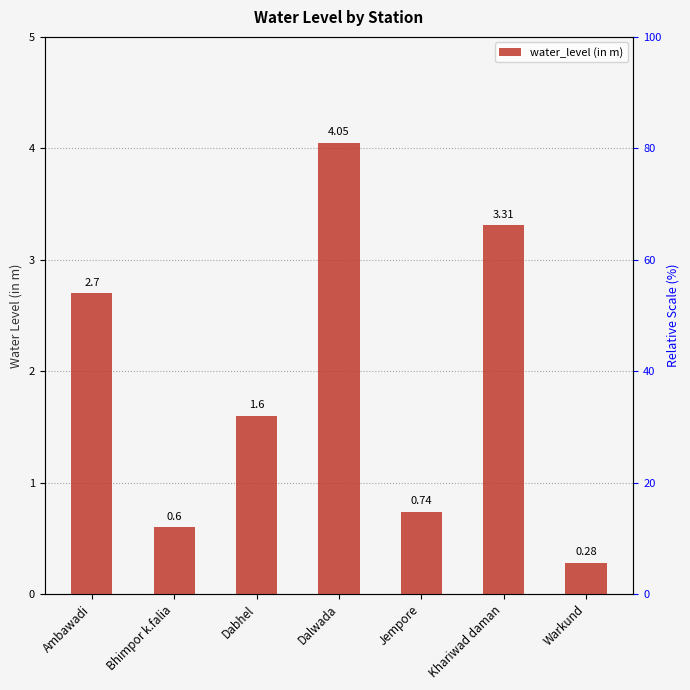

What is the label of the 6th bar from the right?

Bhimpor k.falia